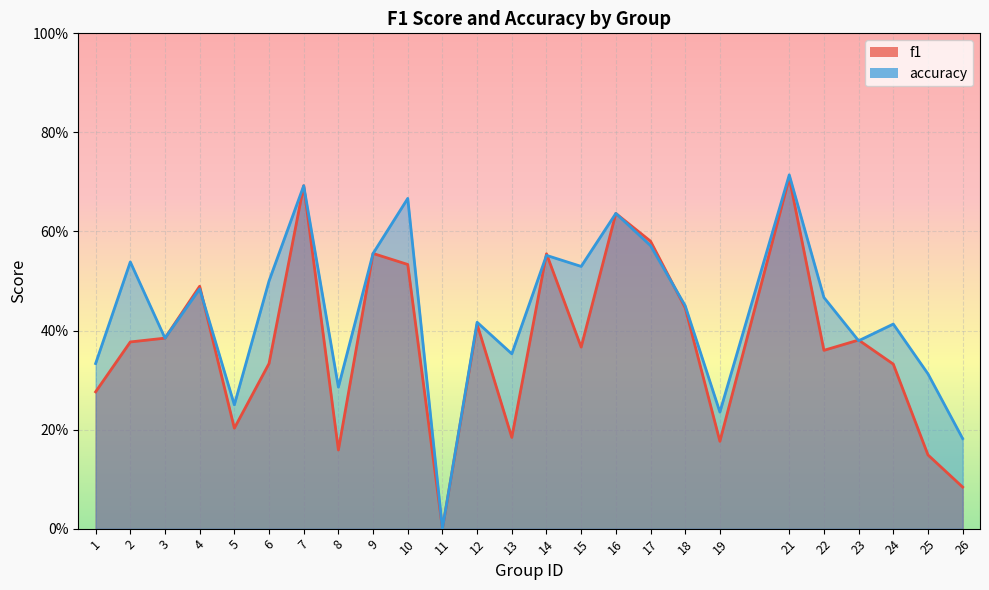

Is the value of accuracy at 6 greater than the value of f1 at 15?

Yes